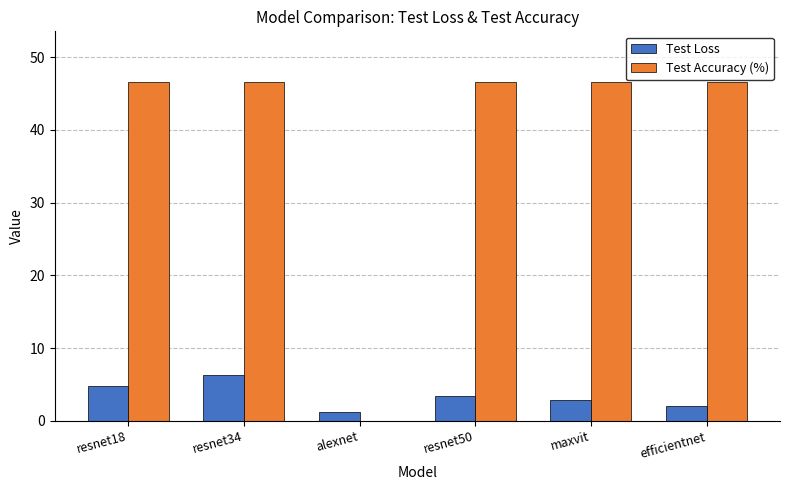

What are all the series names shown in the legend?

Test Loss, Test Accuracy (%)